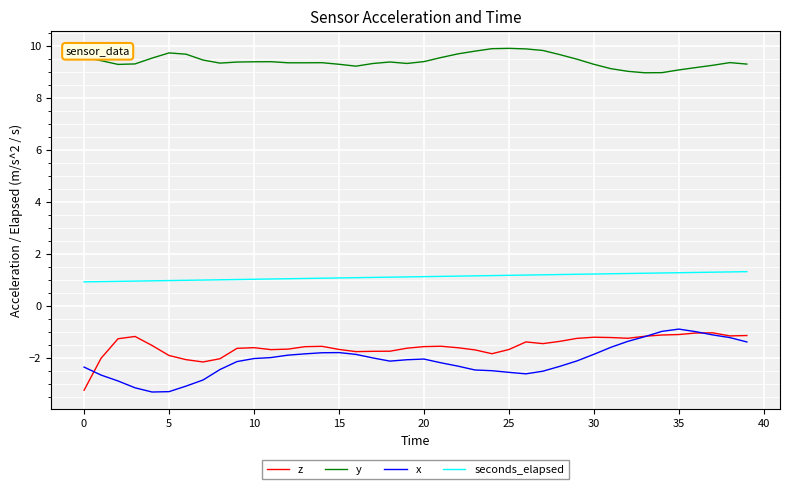

What is the maximum value shown in the chart?

9.9